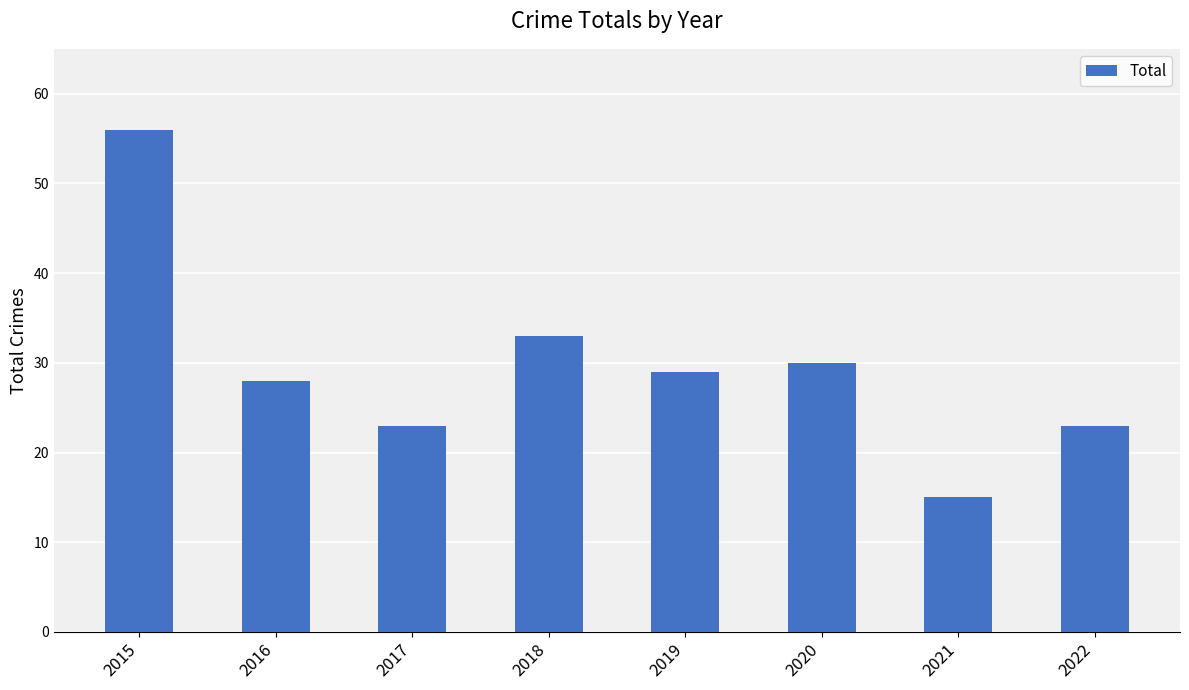

Between 2016 and 2017, which is larger?

2016